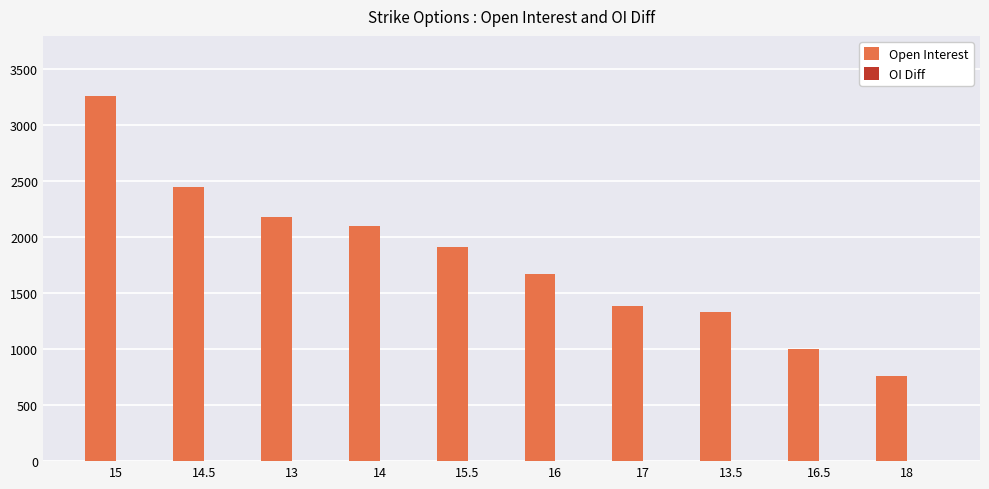

Which has a higher value, 13.5 or 18?

13.5